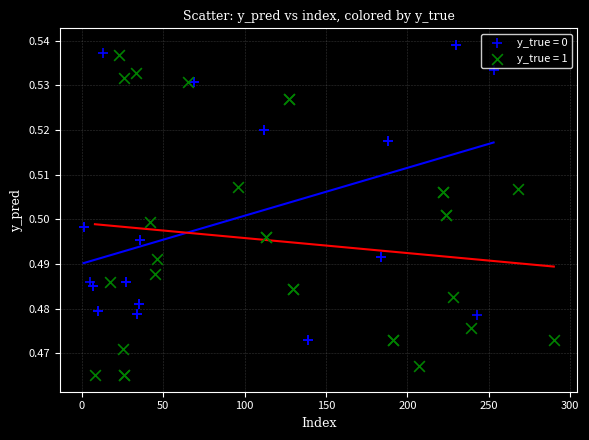

Which series contains the lowest Y value?

y_true = 1